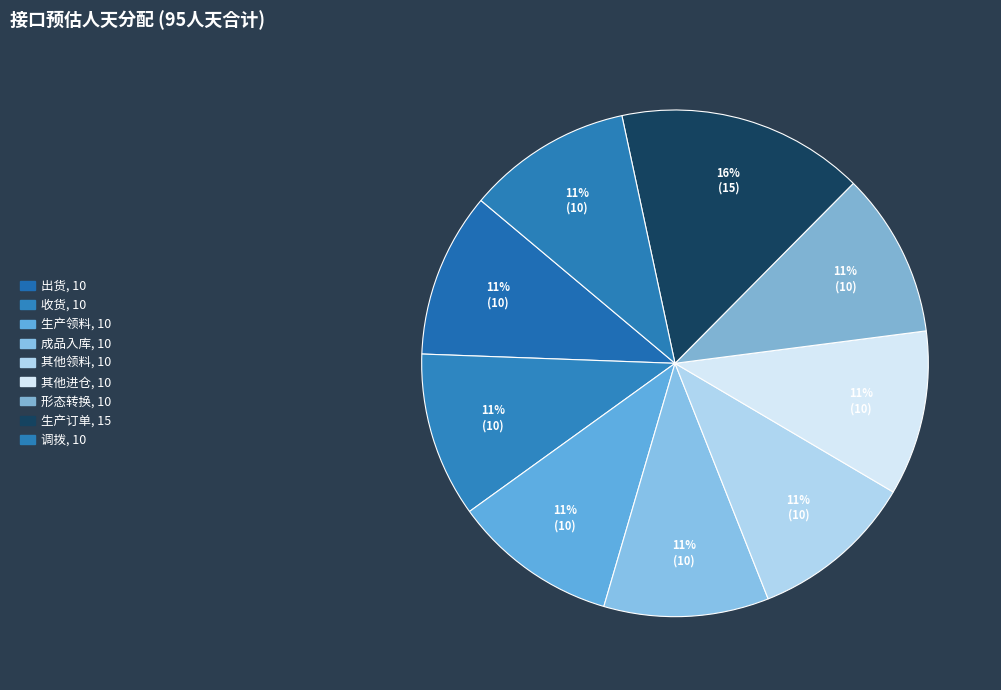

The 成品入库 slice represents 11% of the pie. True or false?

True